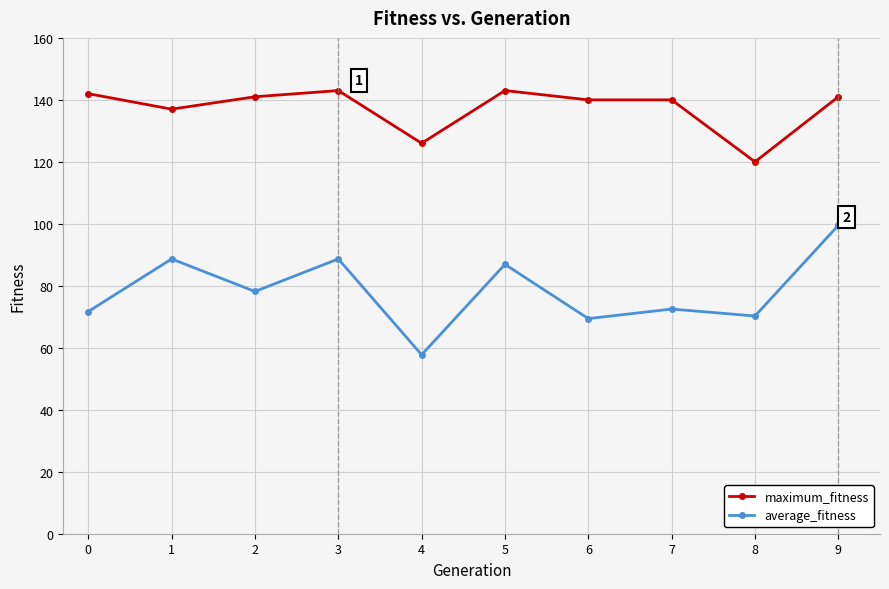

Which category has the lowest value across all series?

4